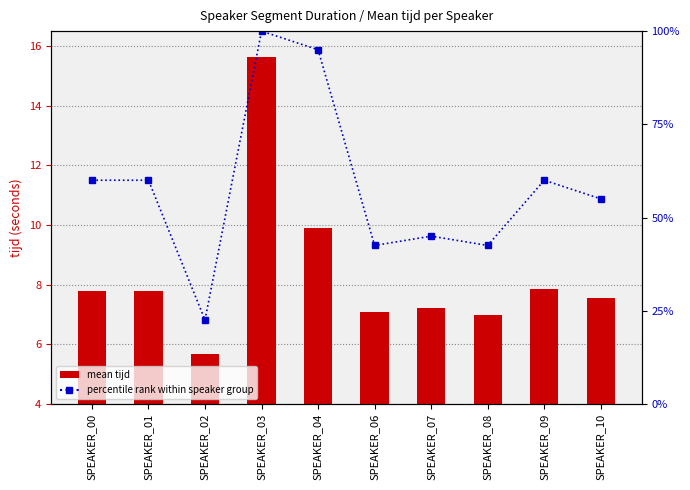

Where does the mean tijd series first go above 7?

SPEAKER_00